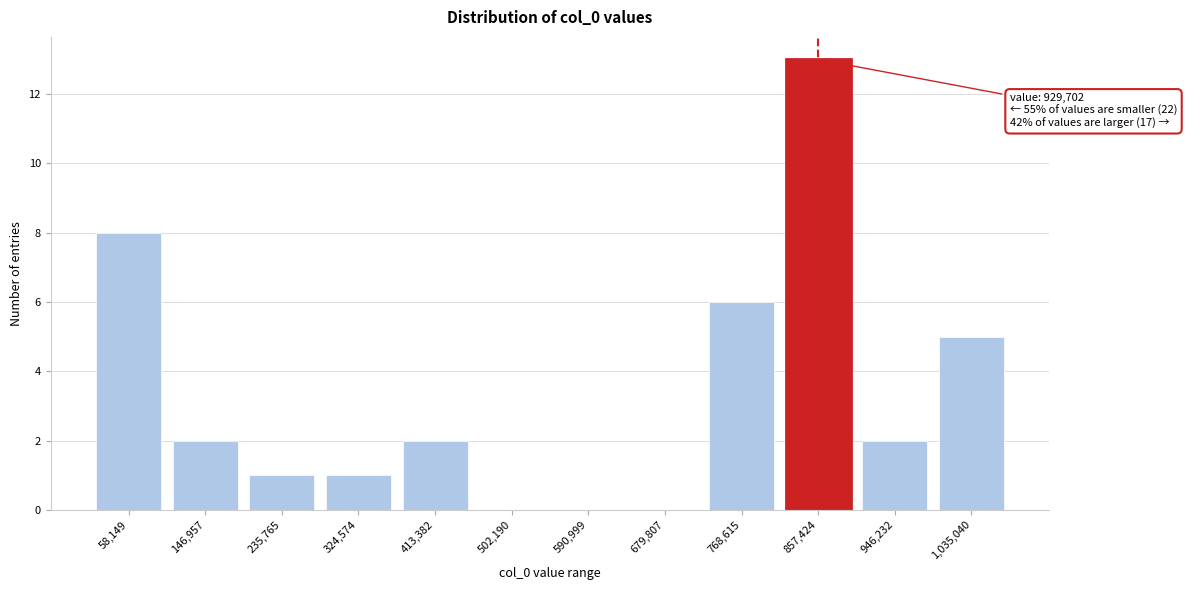

Reading right to left, what are all the values shown in this chart?

1,035,040=5	946,232=2	857,424=13	768,615=6	679,807=0	590,999=0	502,190=0	413,382=2	324,574=1	235,765=1	146,957=2	58,149=8